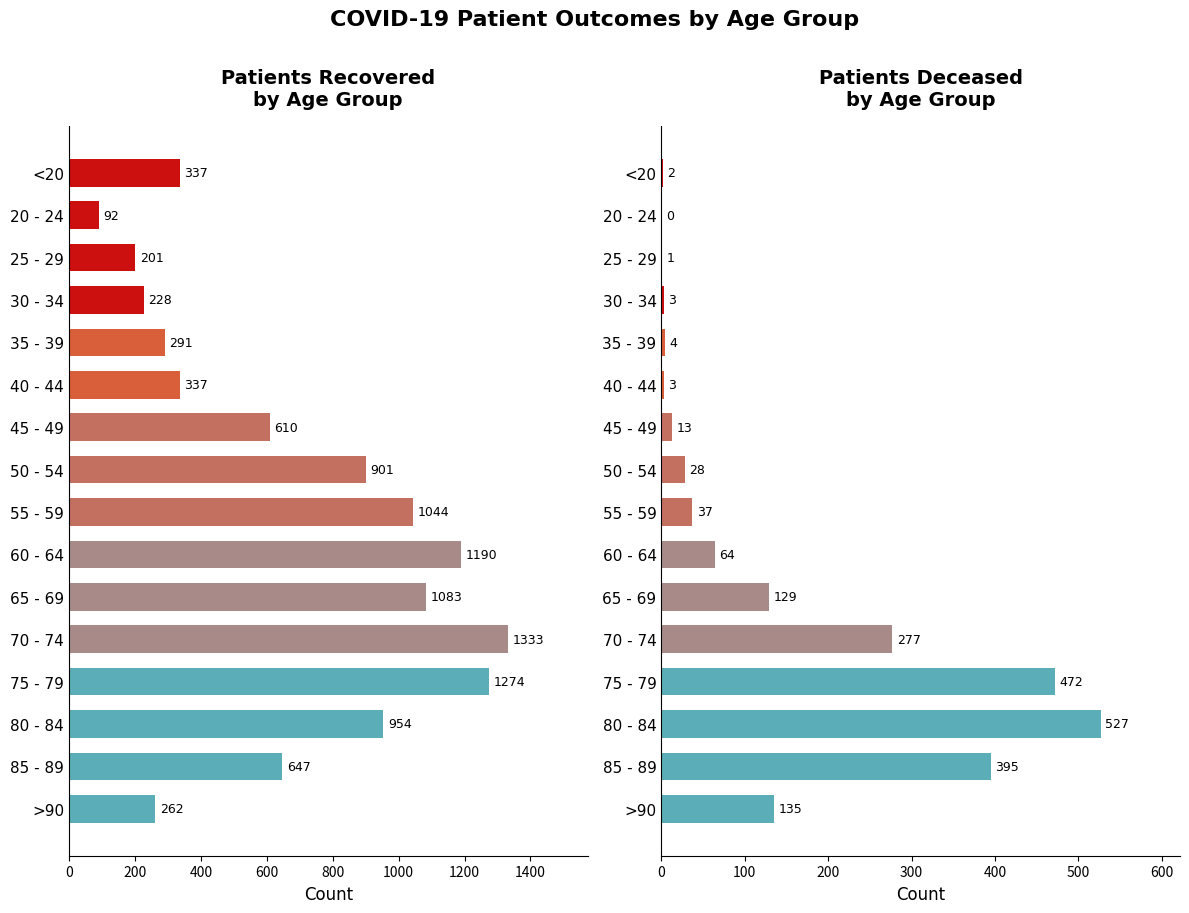

Read the patients_recovered value at 60 - 64, to the nearest 100.

1200